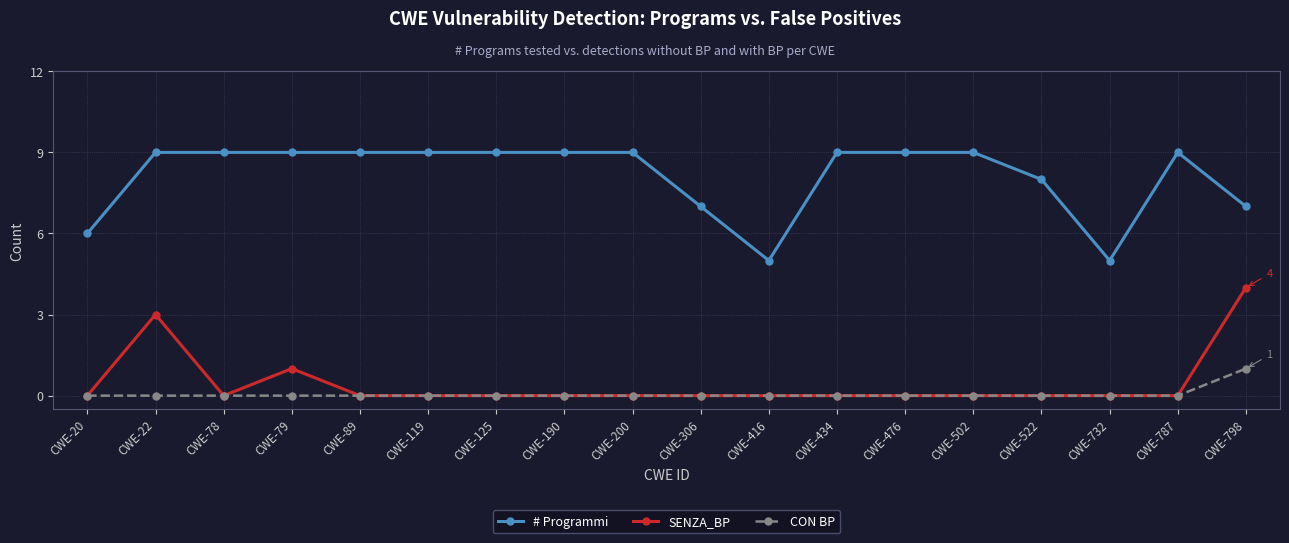

How many # Programmi values are between 7 and 9?

15